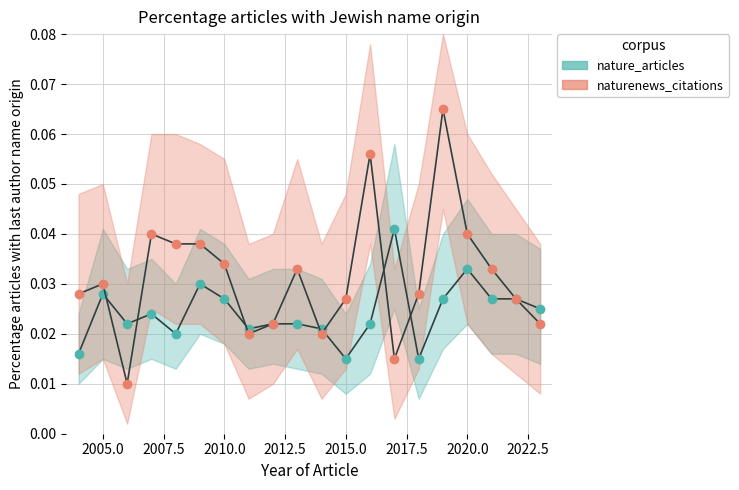

What is the sum of the nature_articles values at 2010.0 and 16?

0.1